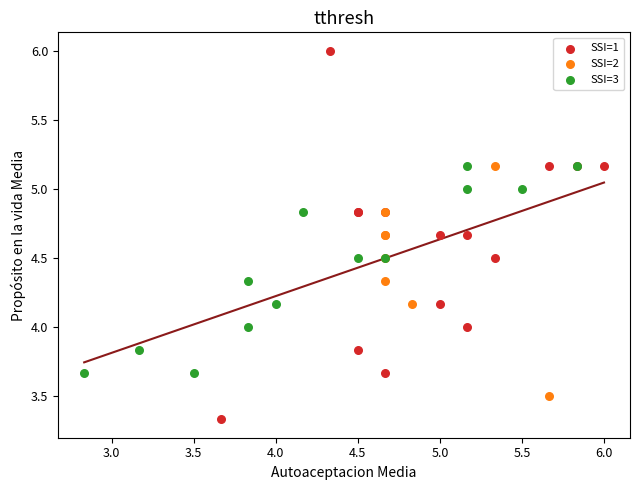

Which series has the widest spread of Y values?

SSI=1